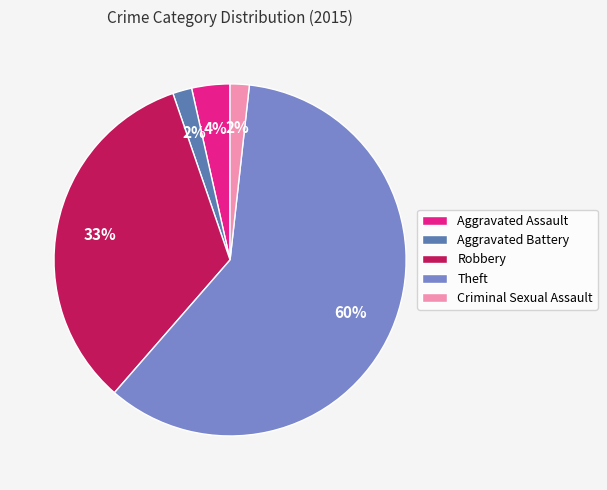

To the nearest percent, what percentage of the pie is Criminal Sexual Assault?

2%